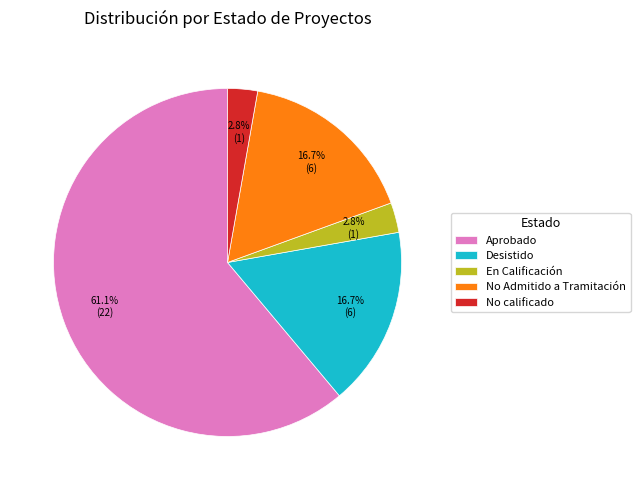

Is there a majority slice in this chart?

Yes